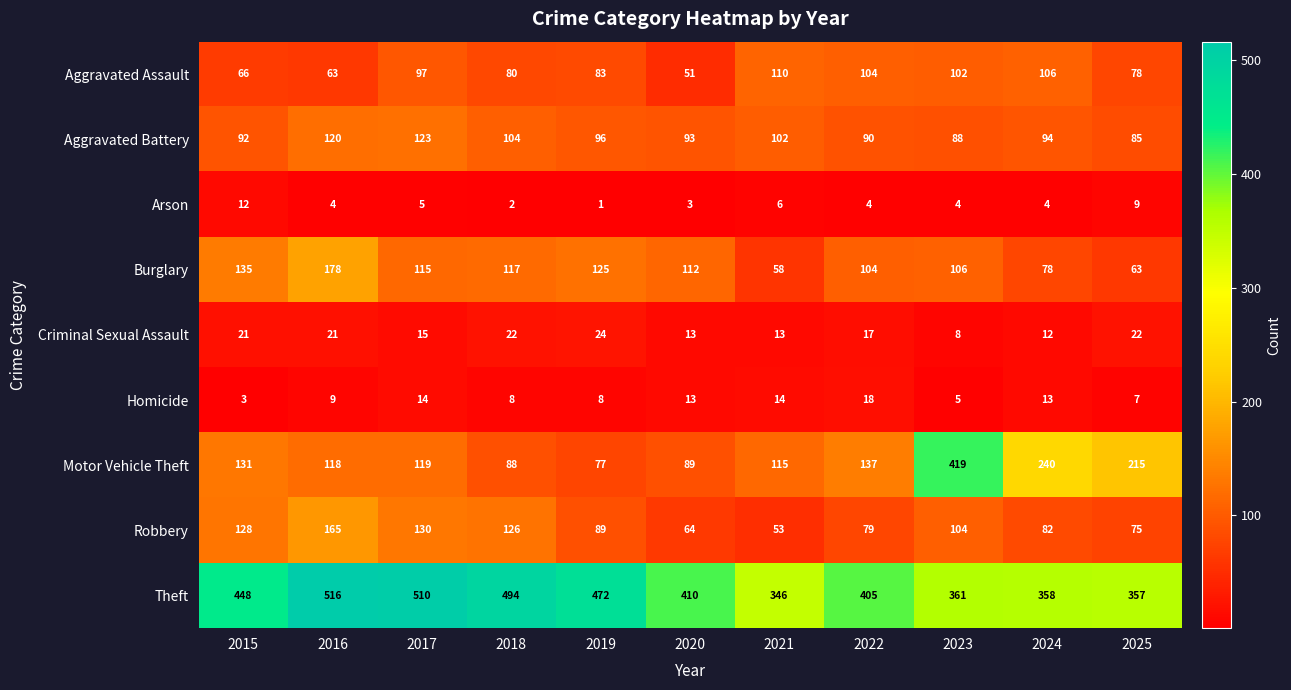

The value of Theft at 2016 is 516. True or false?

True